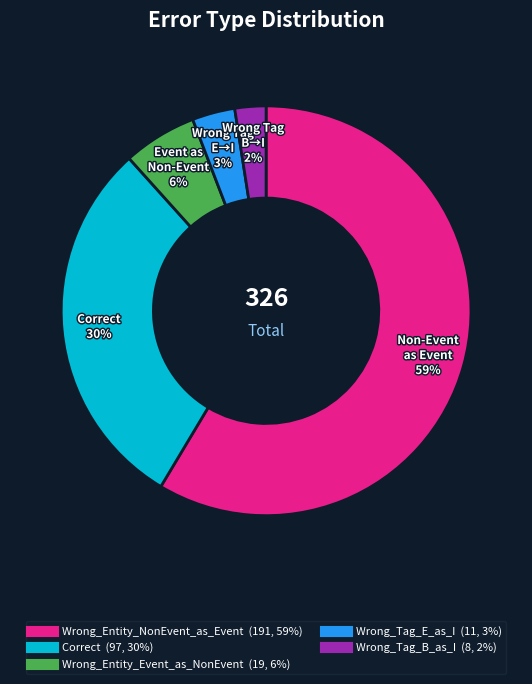

Which category has the smallest portion of the pie?

Wrong_Tag_B_as_I